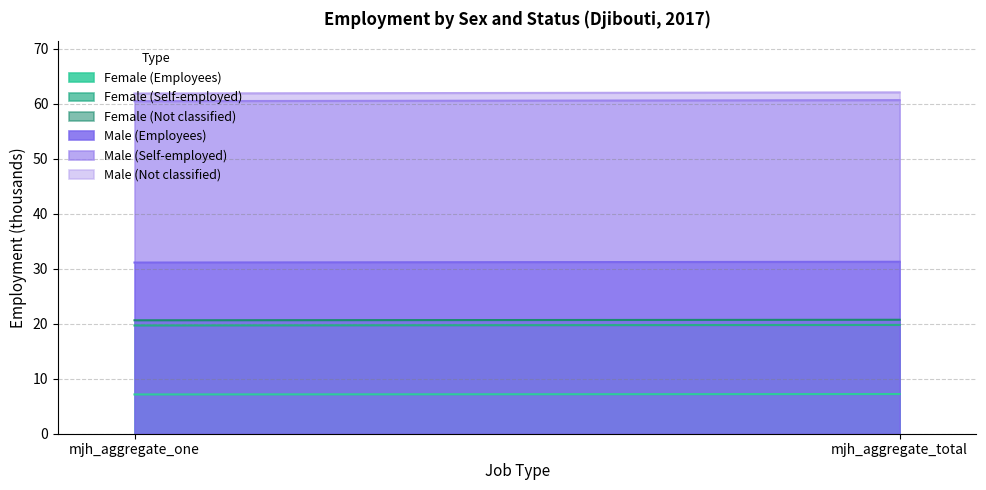

Which series has the largest range (max minus min)?

Male (Employees)